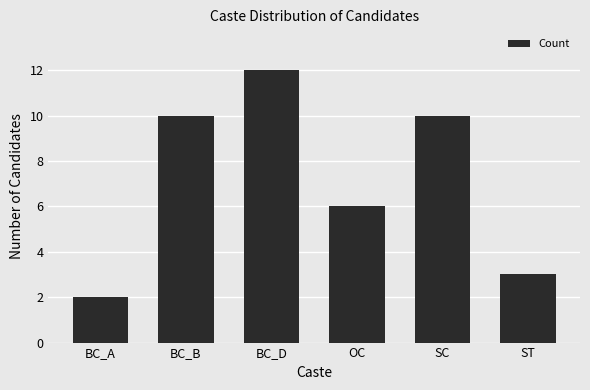

How many data points does each series have?

6